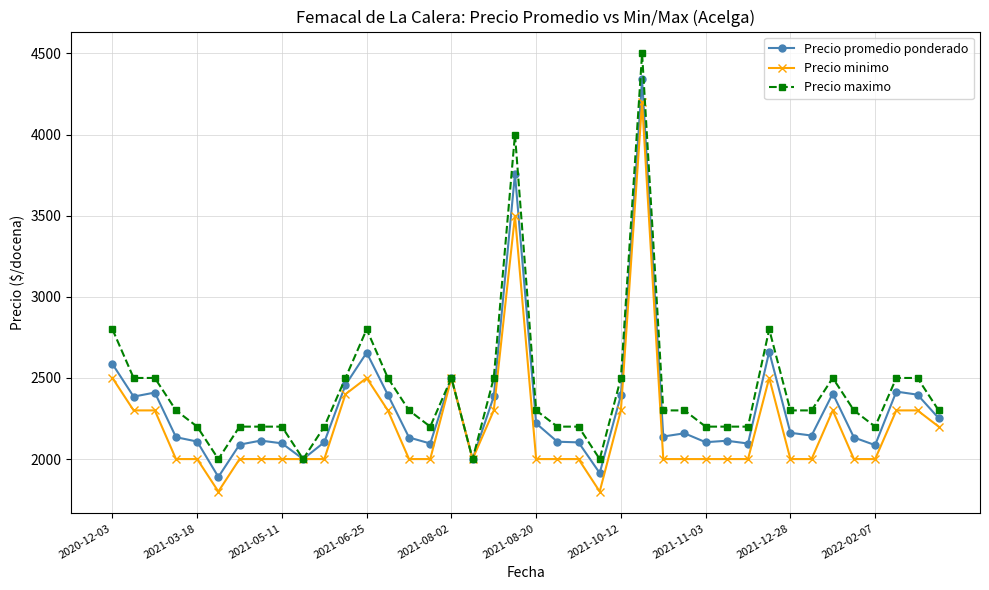

What is the minimum value for Precio maximo?

2000